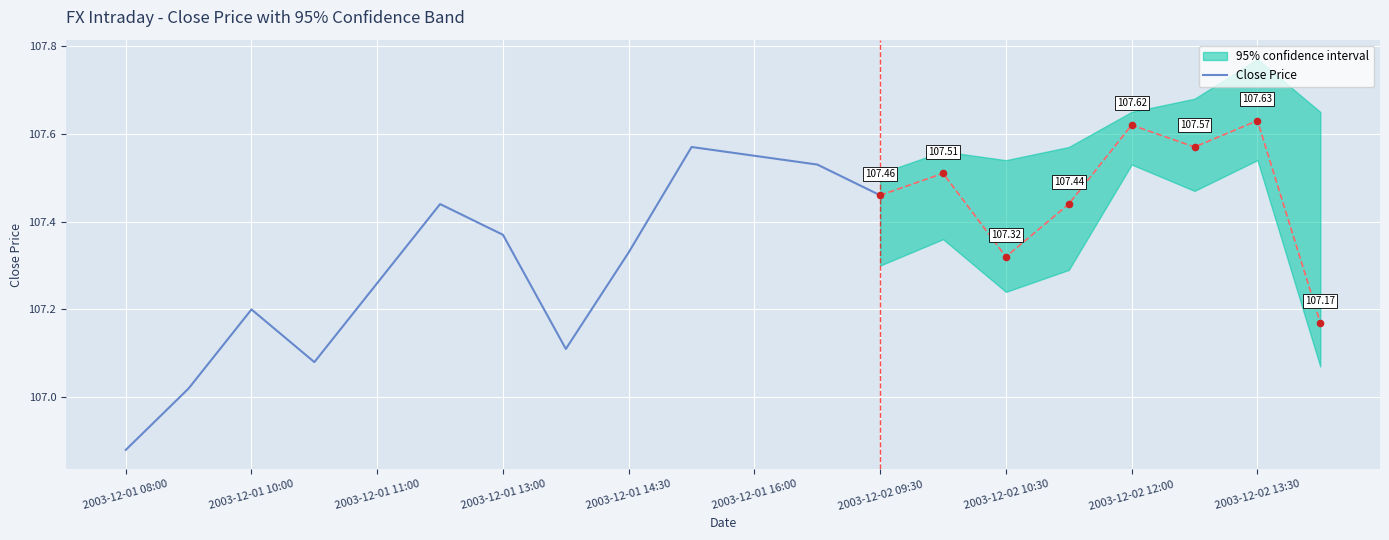

What is the change in value from 2003-12-01 08:00 to 2003-12-01 16:00?

+0.6